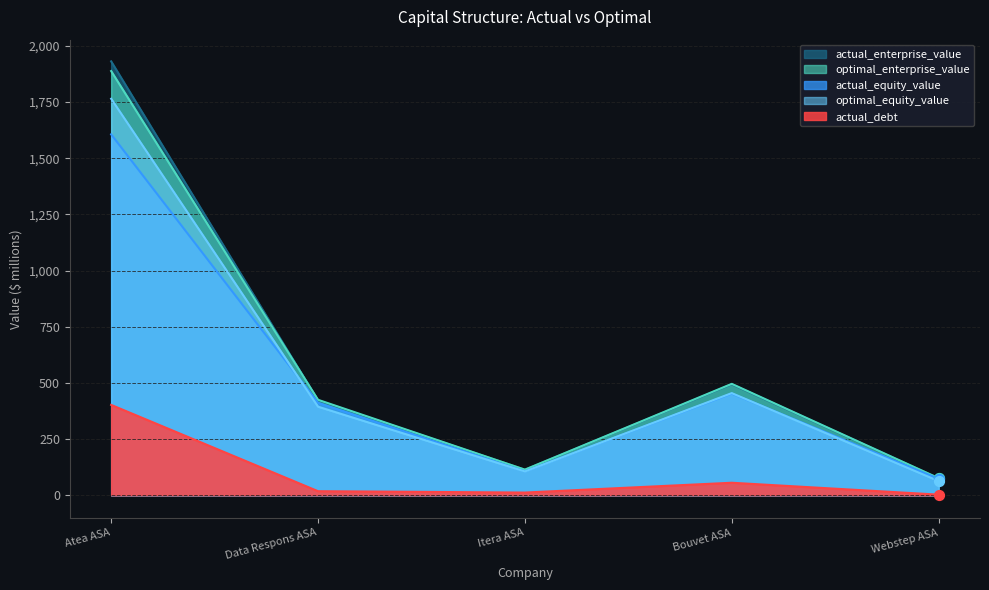

Is the value of actual_debt at Bouvet ASA greater than the value of actual_enterprise_value at Itera ASA?

No